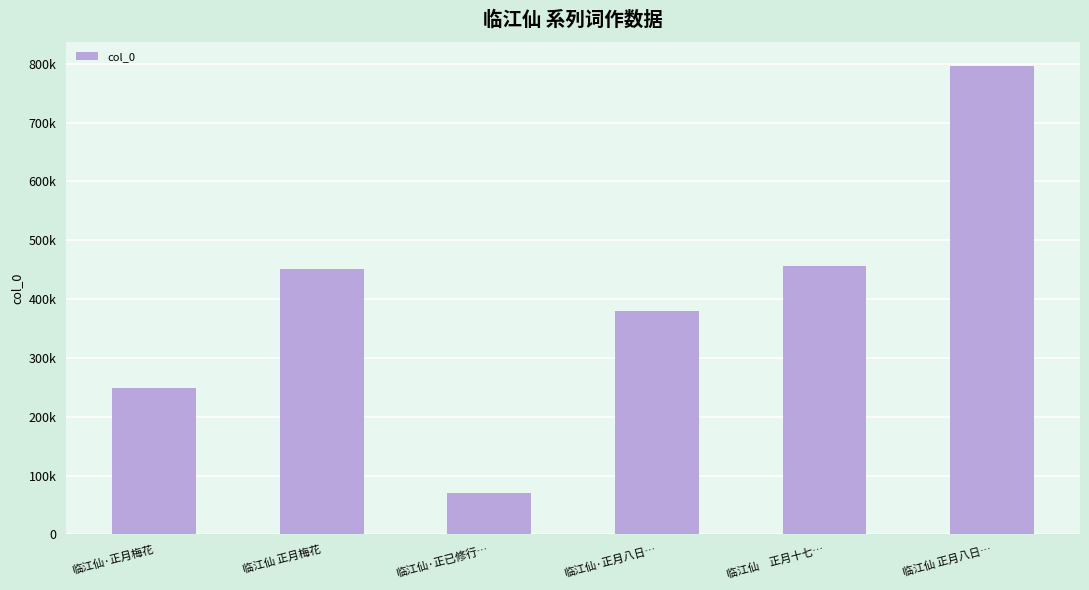

Reading right to left, transcribe all the data shown in this chart.

796957	456332	379287	69861	451663	247957